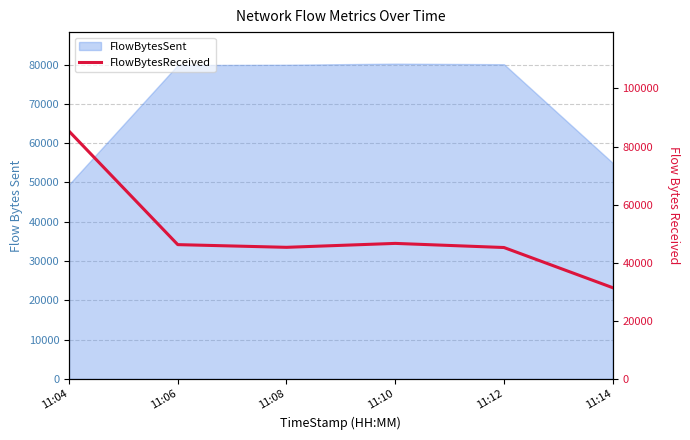

The value at 11:10 is 71698. True or false?

False